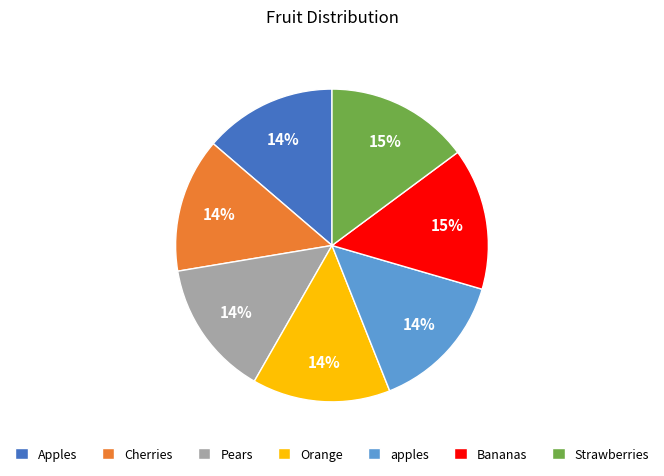

Is Strawberries the majority of the pie?

No